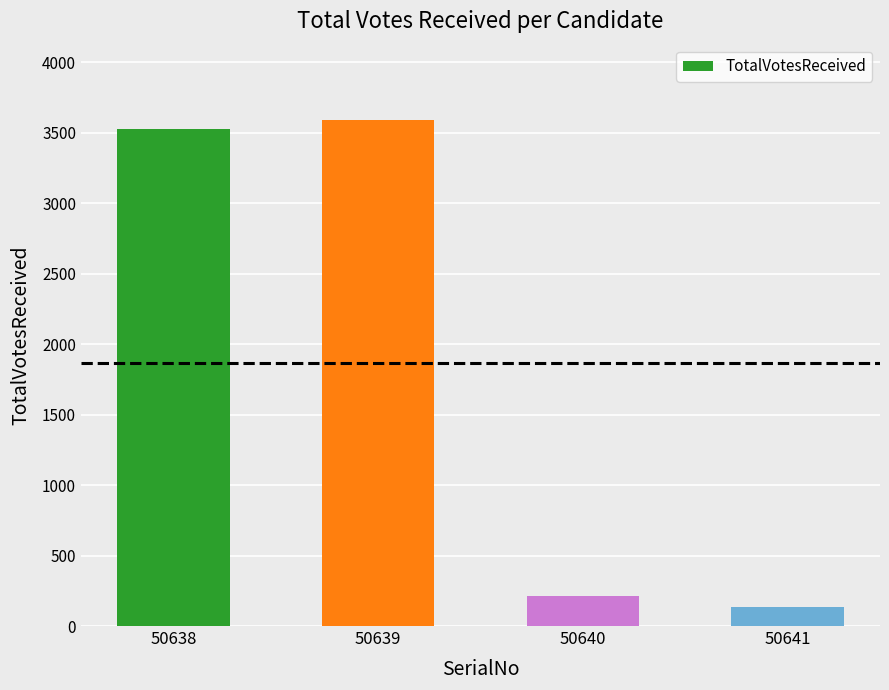

Does the chart contain stacked bars?

No